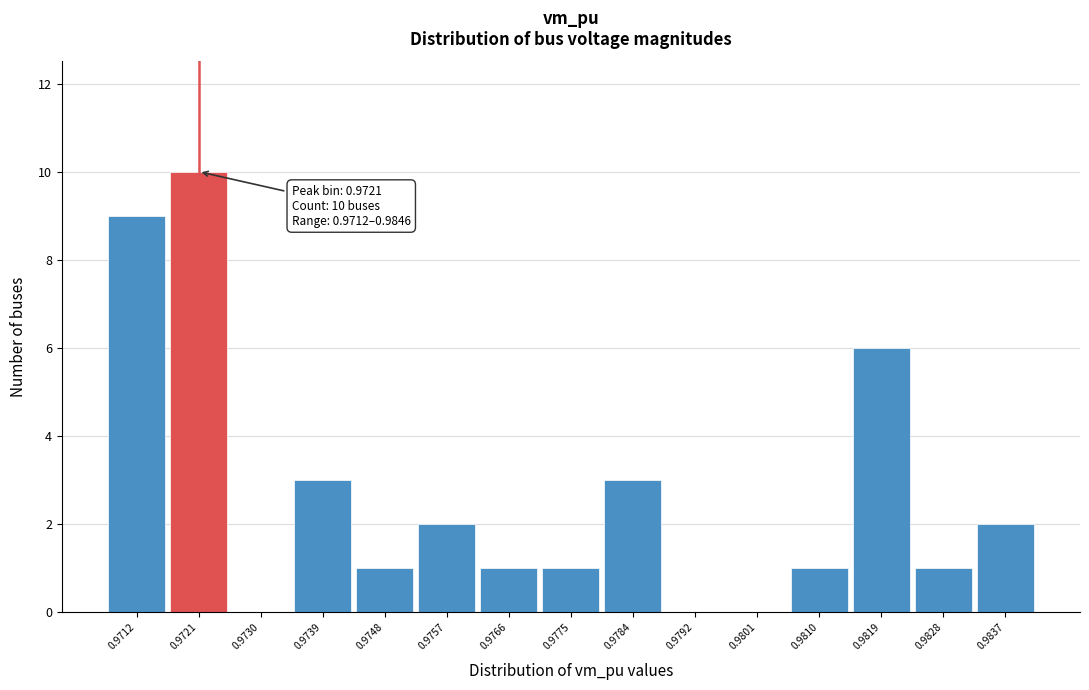

Reading left to right, transcribe all the data shown in this chart.

0.9712=9	0.9721=10	0.9730=0	0.9739=3	0.9748=1	0.9757=2	0.9766=1	0.9775=1	0.9784=3	0.9792=0	0.9801=0	0.9810=1	0.9819=6	0.9828=1	0.9837=2